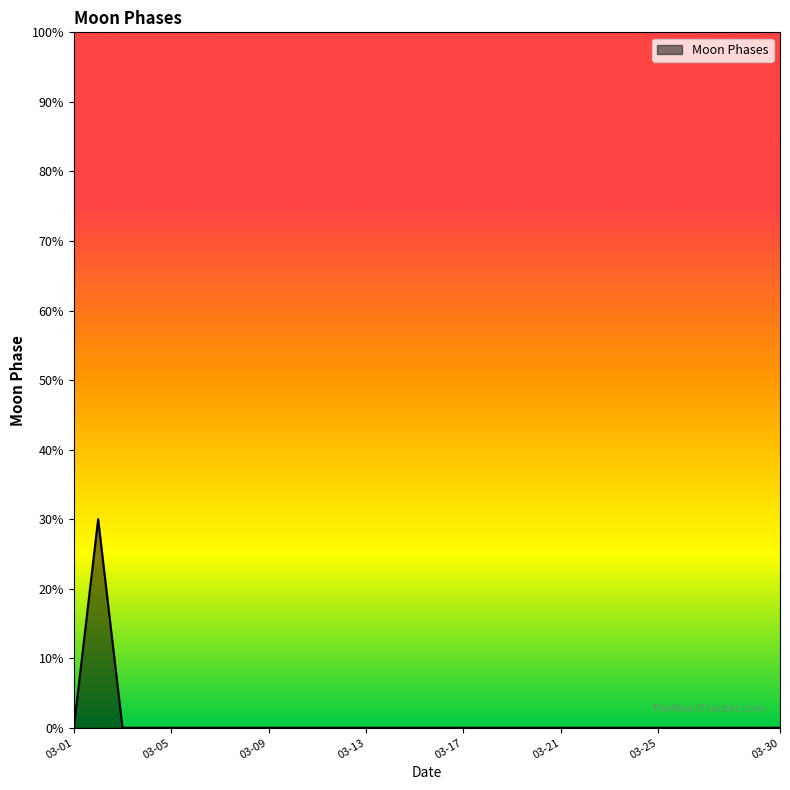

What is the difference between the maximum and minimum values?

30